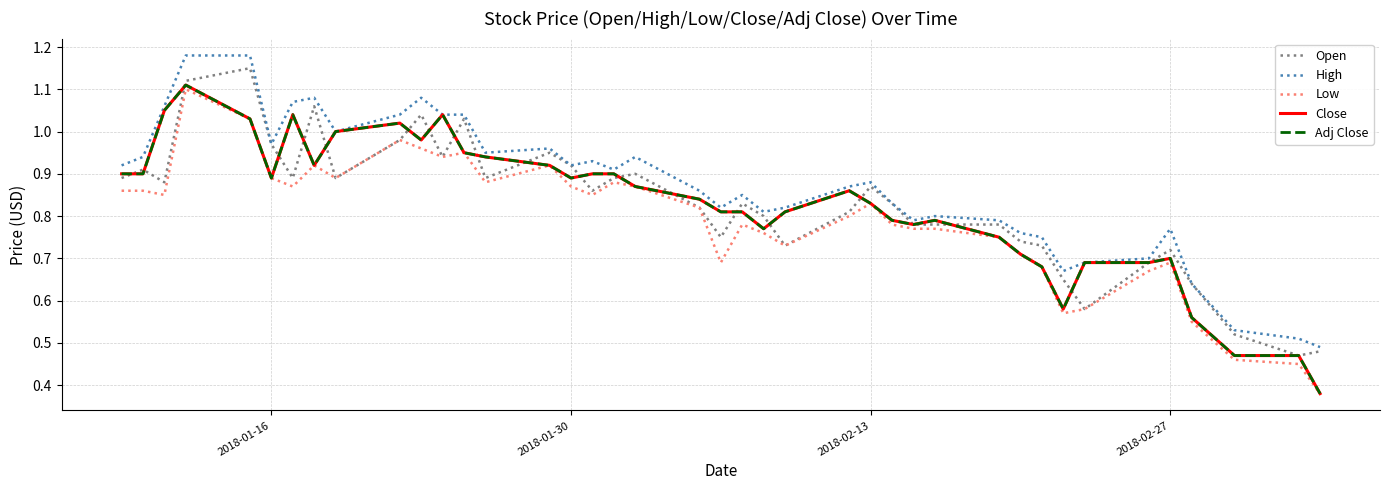

Does the chart have visible grid lines?

Yes